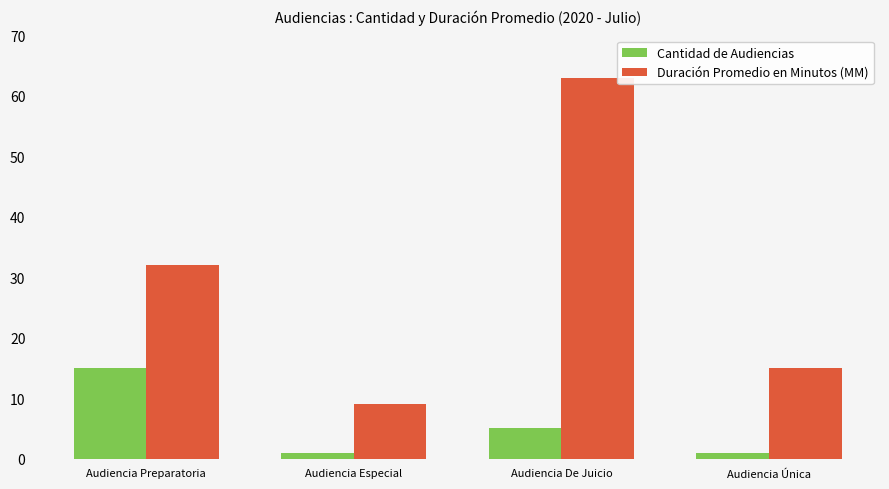

Rank the series at Audiencia Preparatoria from highest to lowest value.

Duración Promedio en Minutos (MM), Cantidad de Audiencias